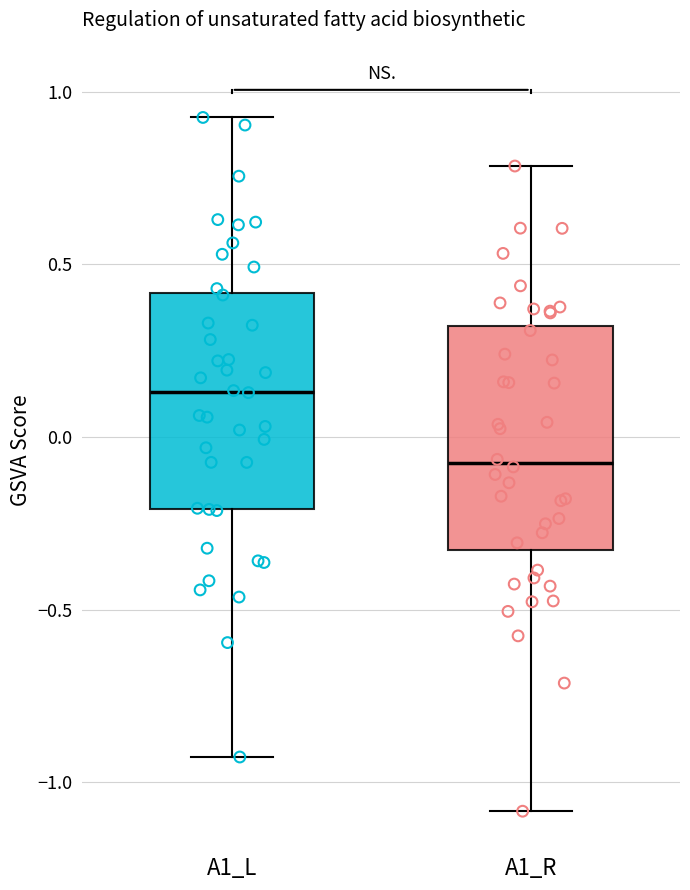

Reading left to right, transcribe this box plot: for each box, give where its median line is, the range the box spans, and where its two whiskers end, as read against the y-axis. The values are not printed on the chart, so give them approximately, as read against the axis.

A1_L: median 0.15, box -0.20 to 0.40, whiskers -0.95 to 0.95
A1_R: median -0.10, box -0.35 to 0.30, whiskers -1.10 to 0.80